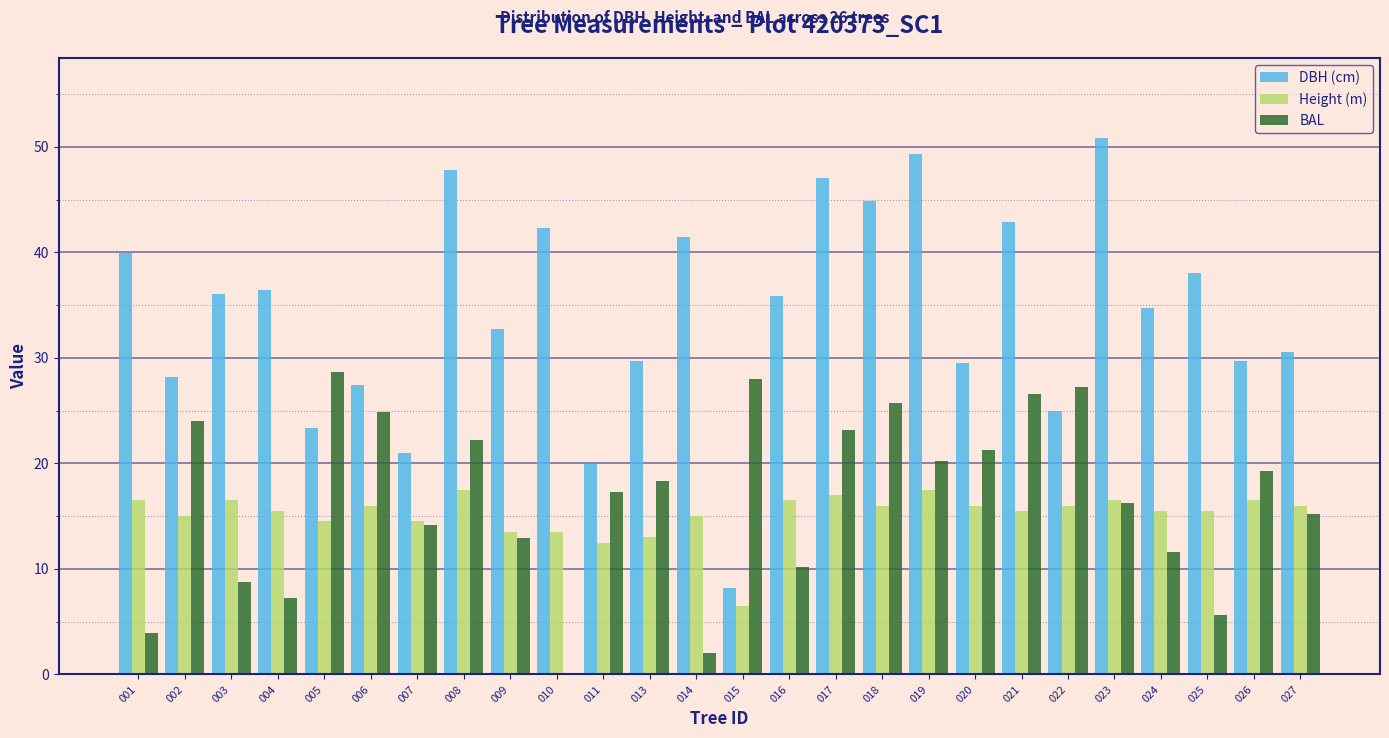

Which series changed the most between 008 and 013?

DBH (cm)